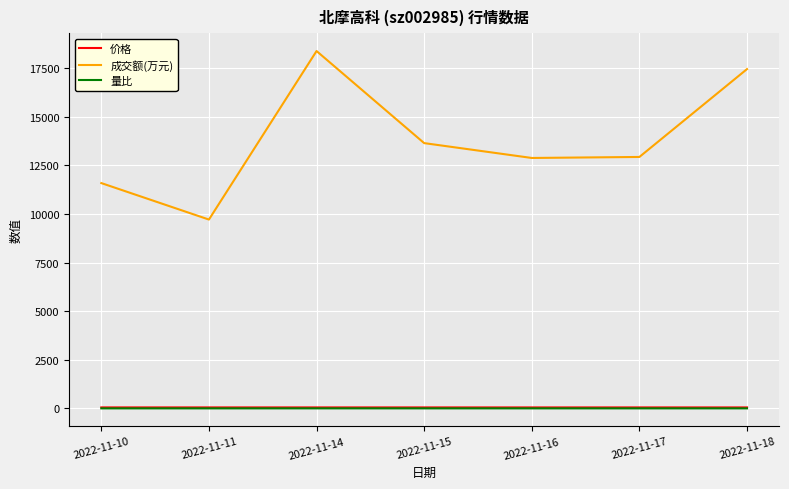

Which series has the largest total across all categories?

成交额(万元)